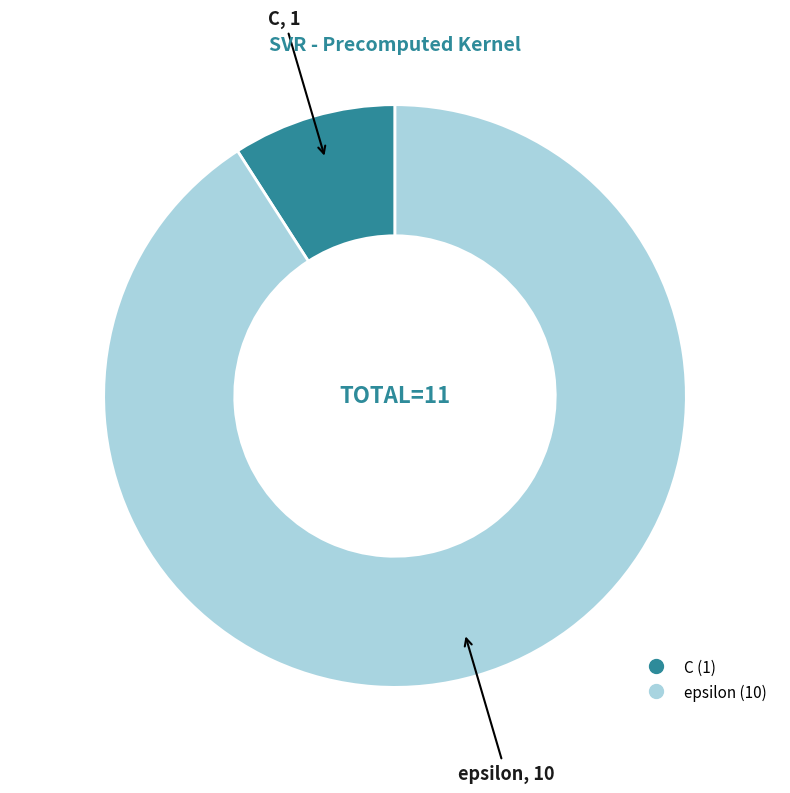

Is the sum of epsilon and C greater than half?

Yes